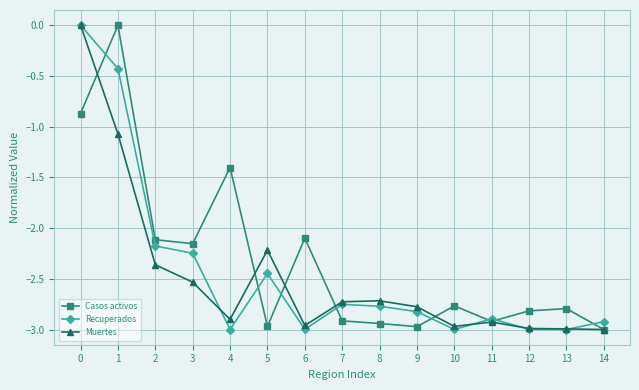

The Recuperados series shows -3.0 at 12. True or false?

True